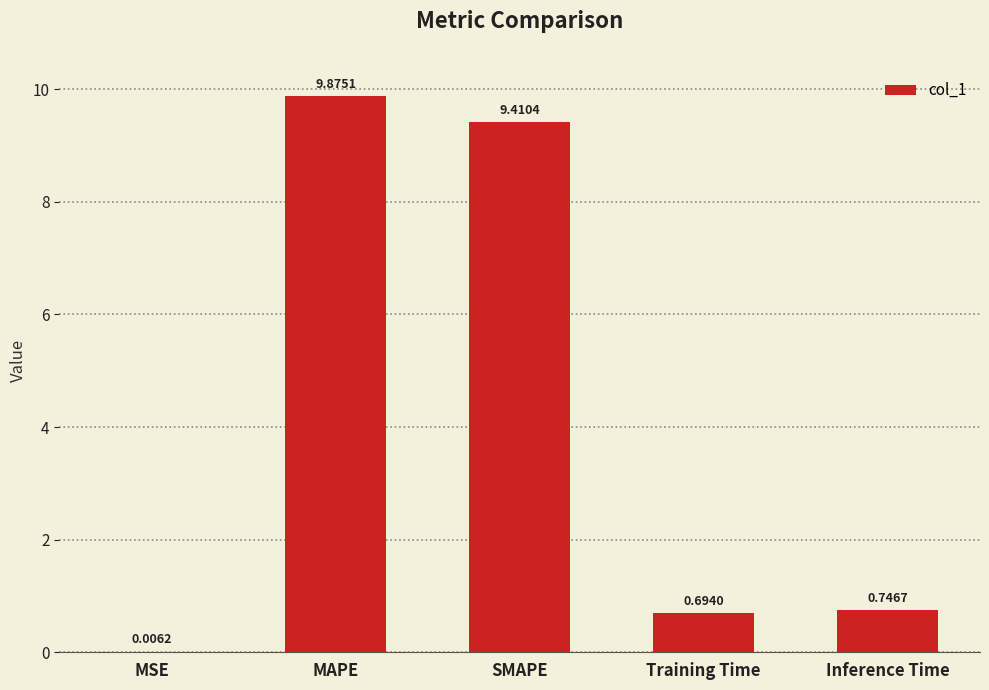

Which has a higher value, MAPE or SMAPE?

MAPE